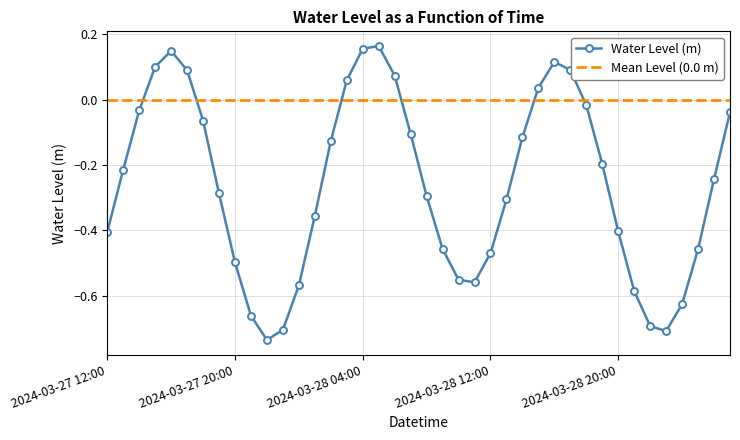

How many values exceed 0?

10